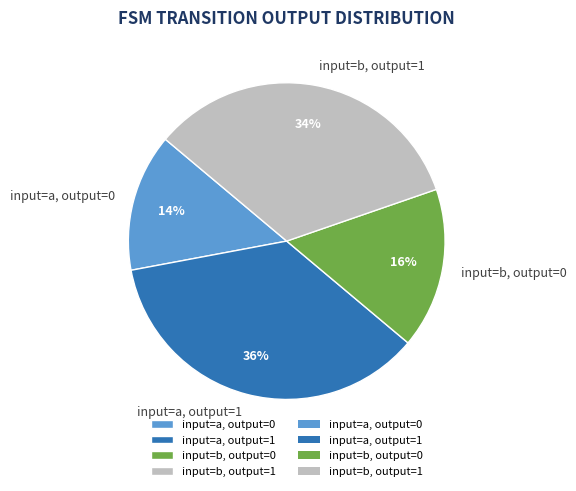

Is it true that input=a, output=0 is 14% of the pie?

True